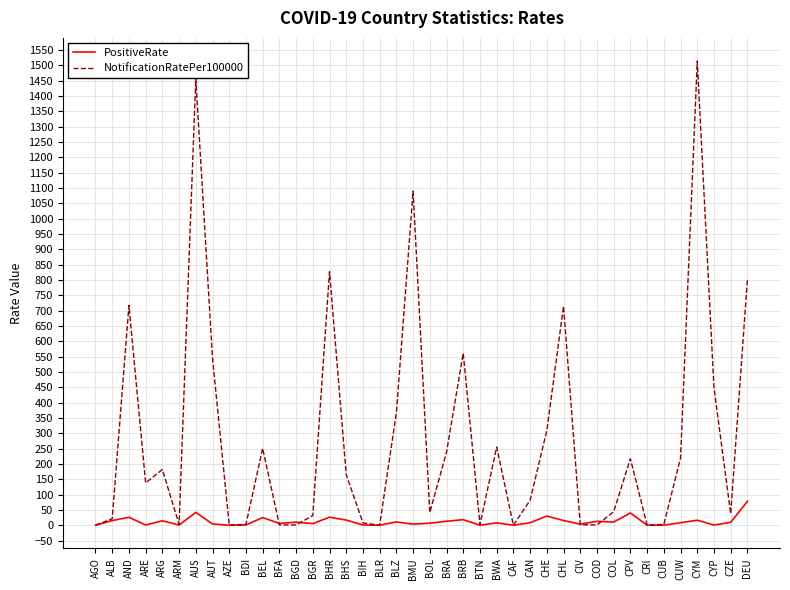

Which series has the widest spread of values?

NotificationRatePer100000